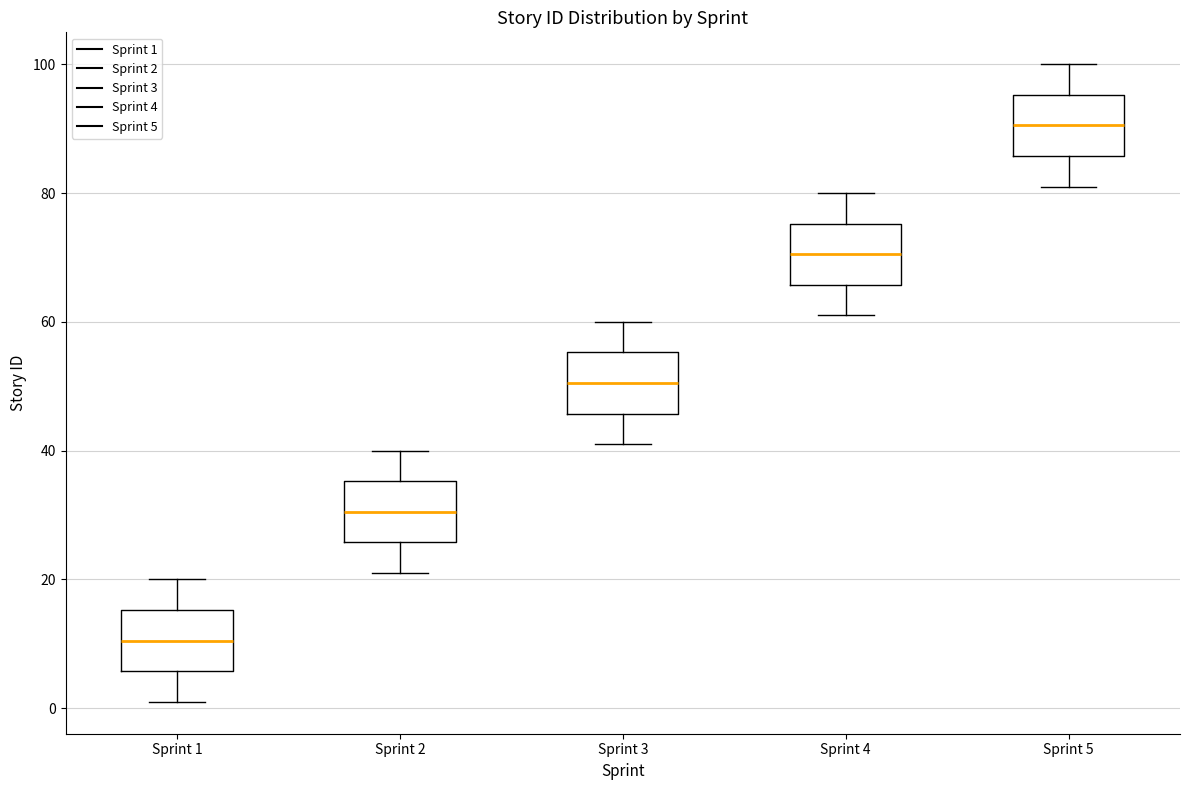

Where does the lower whisker of the box for Sprint 4 end on the y-axis? The values are not printed on the chart, so give them approximately, as read against the axis.

62